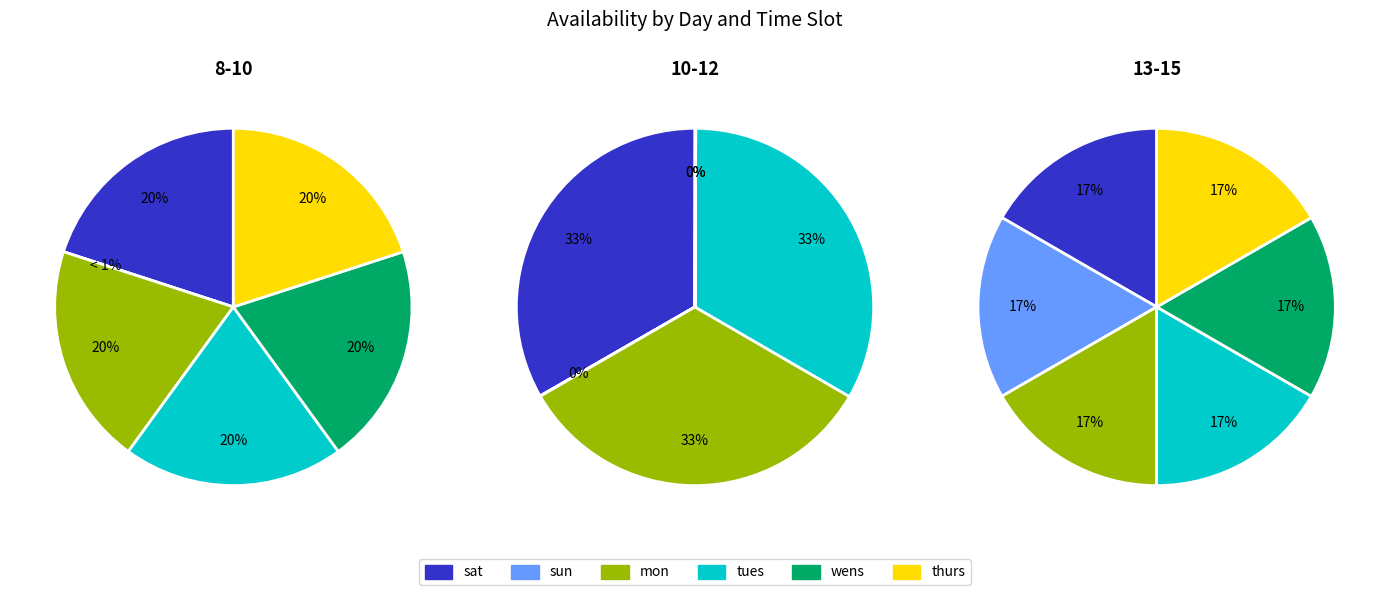

Which slice is the largest?

sat